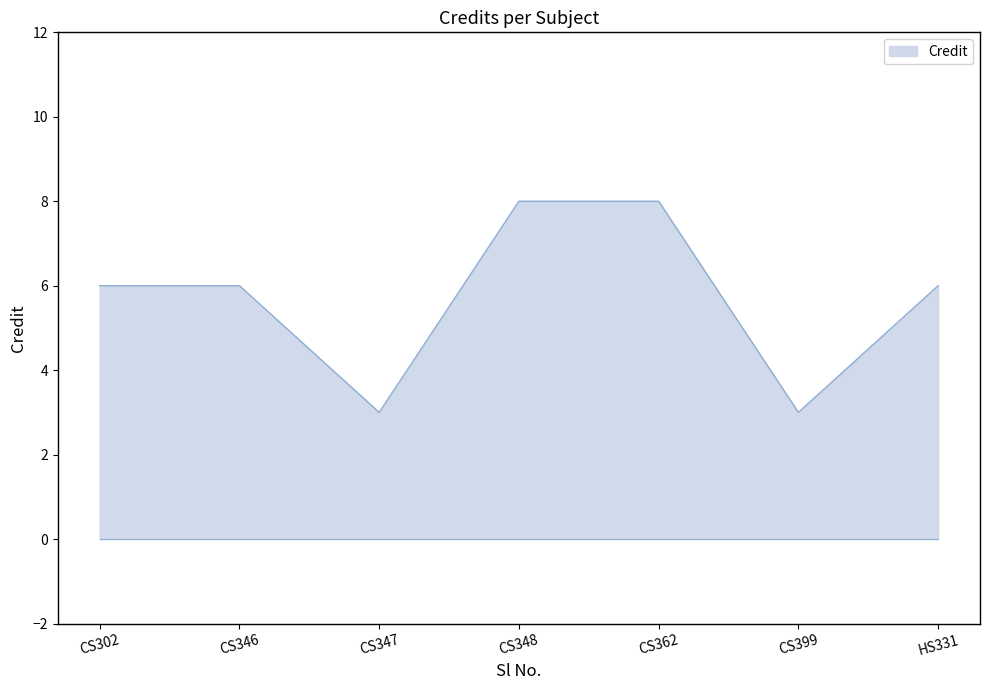

Reading left to right, transcribe all the data shown in this chart.

6	6	3	8	8	3	6